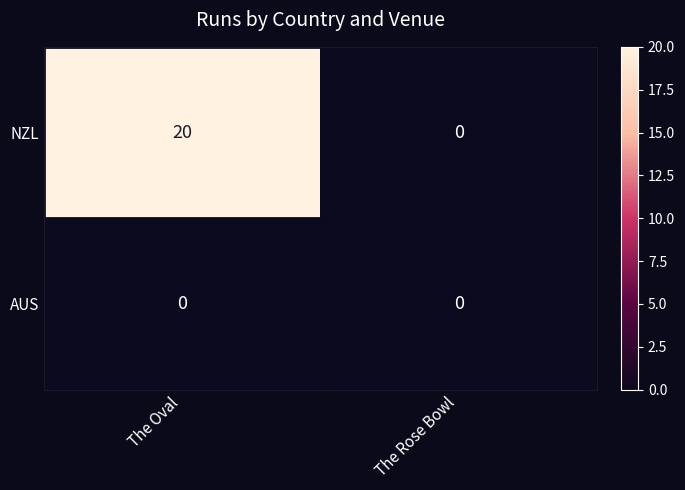

Rank the series by their maximum value, from highest to lowest.

NZL, AUS